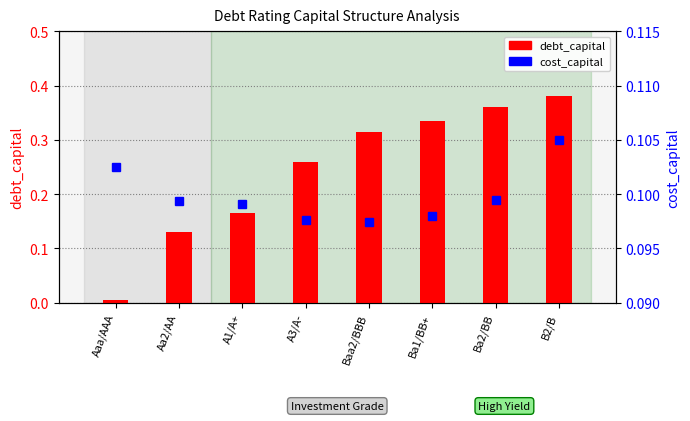

The debt_capital series shows 0.4 at Ba2/BB. True or false?

True